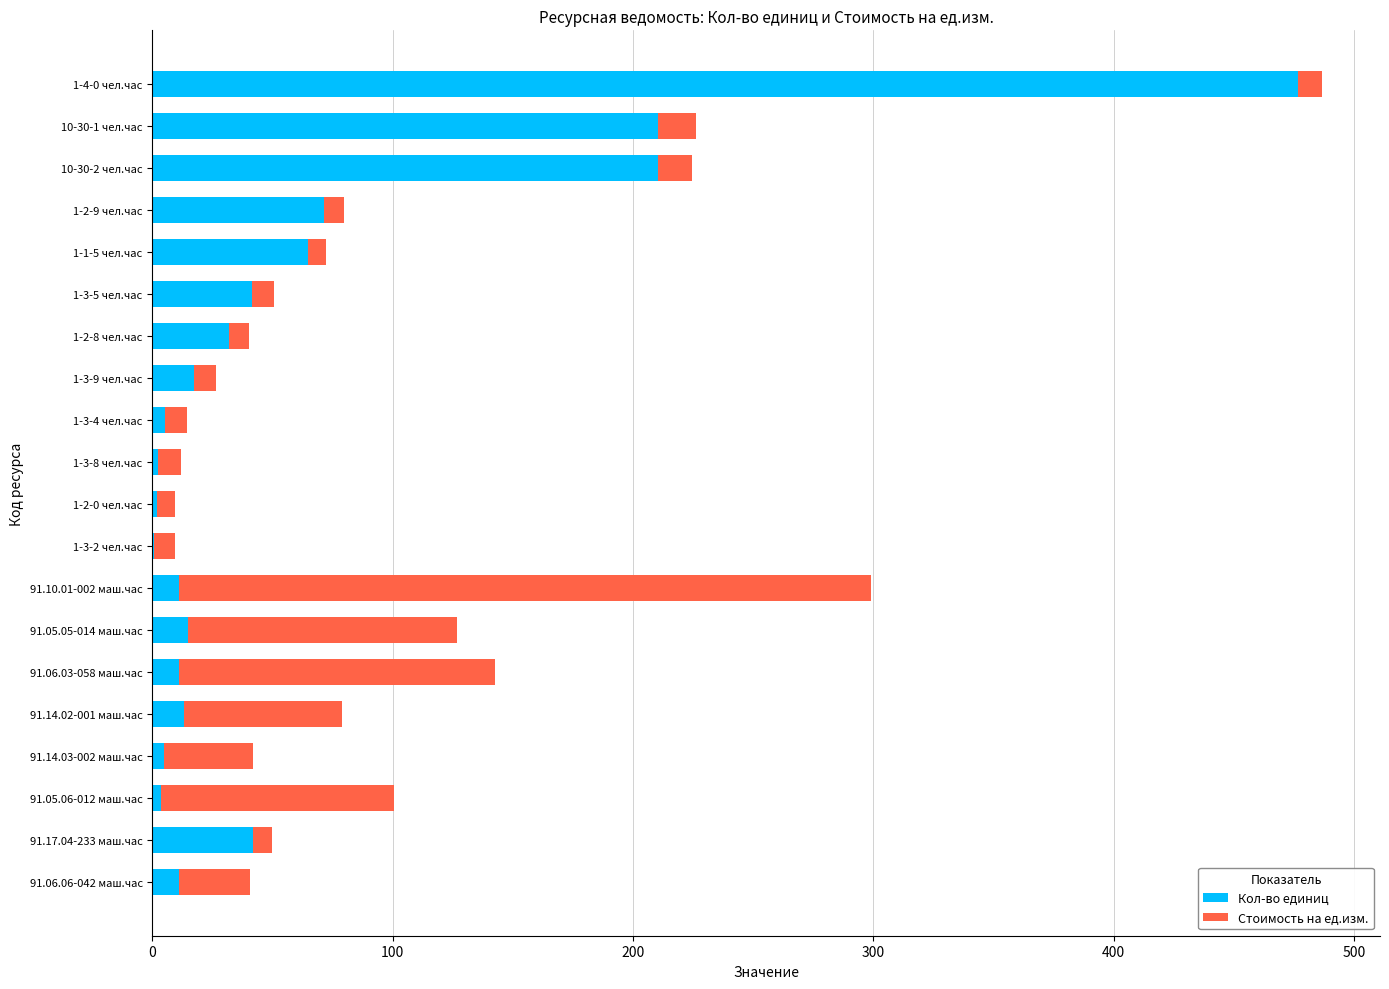

How many values in the Кол-во единиц series exceed 14?

10